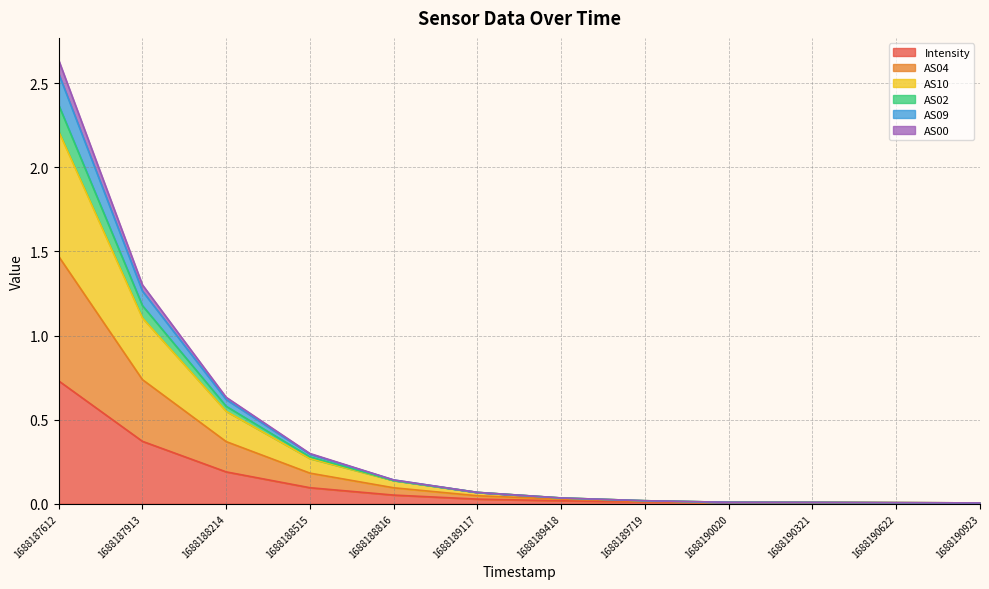

Is it true that Intensity equals 0.2 at 1688188214?

True